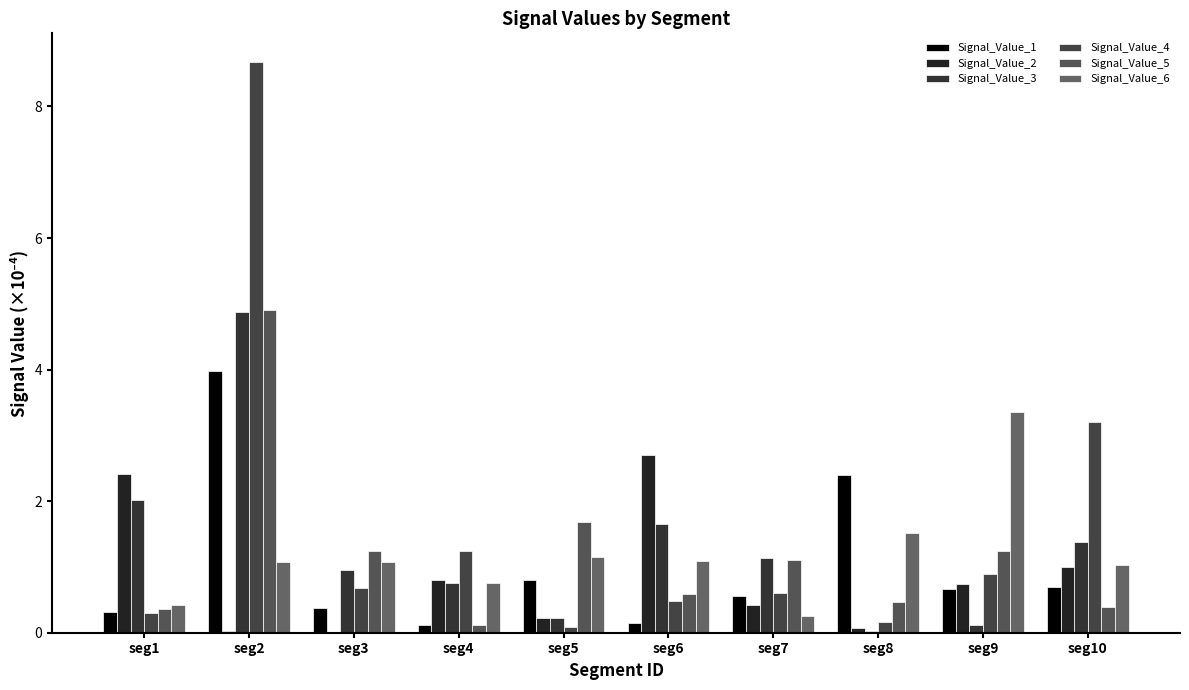

Between seg1 and seg5, which is larger?

seg5